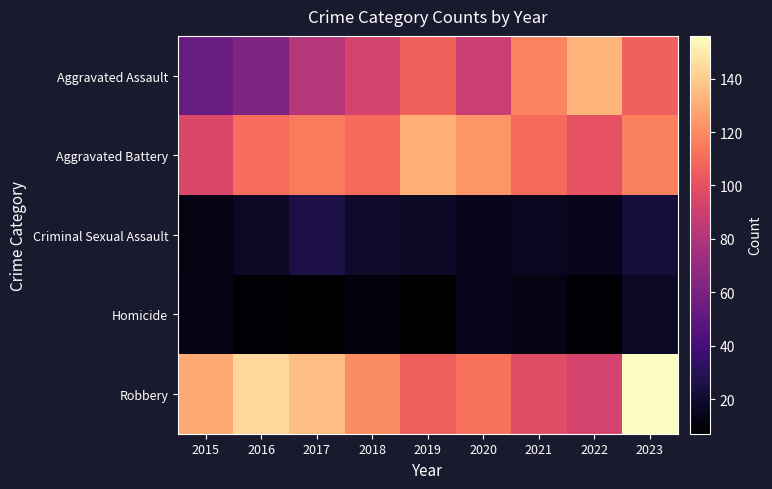

Count the number of categories in the chart.

9